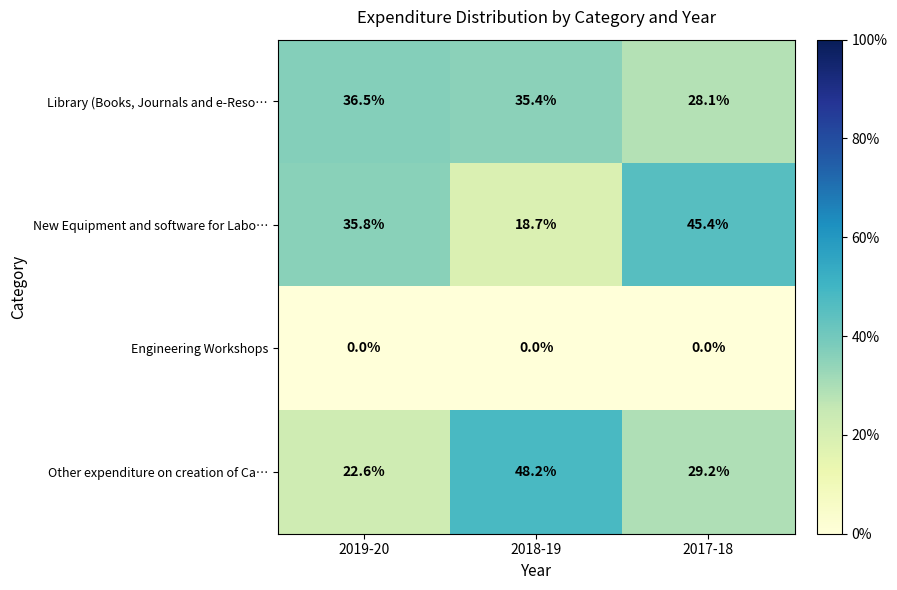

The value of Library (Books, Journals and e-Reso… at 2018-19 is 35.4. True or false?

True